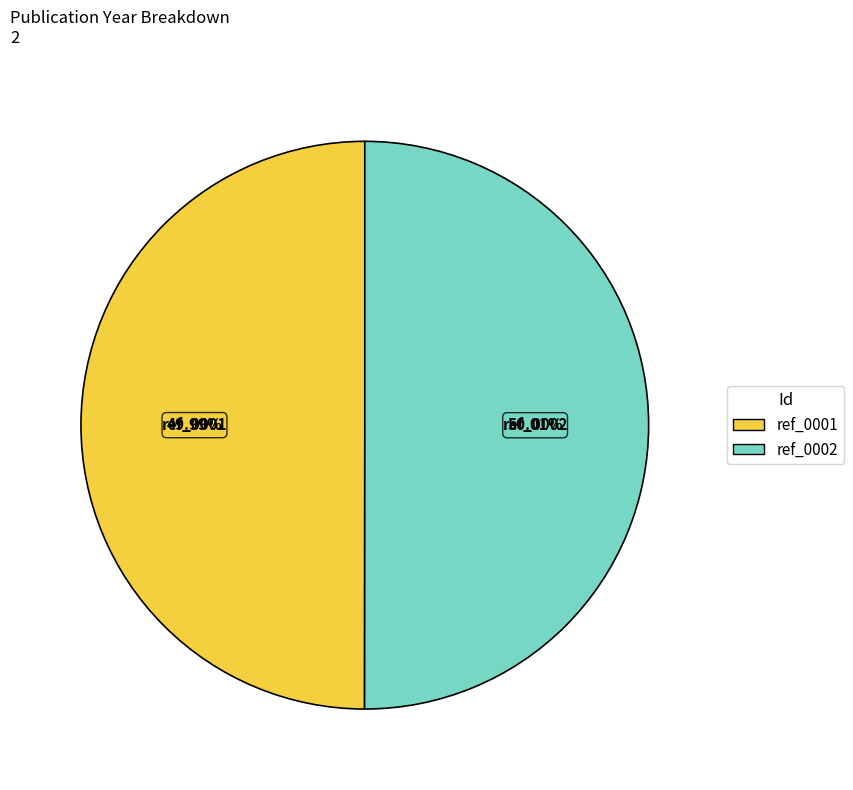

Approximately how many times larger is the value at ref_0001 compared to ref_0002?

1.0